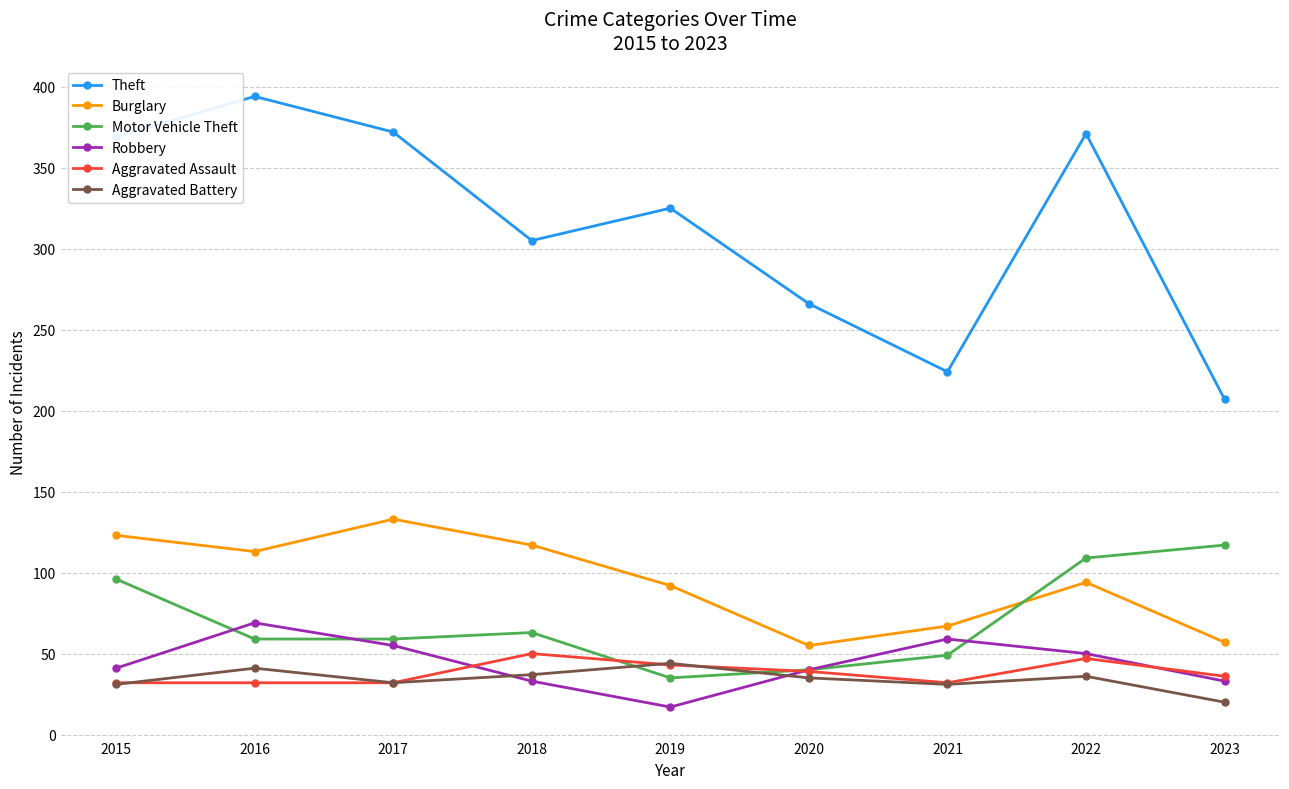

Between 2017 and 2022, which series saw the biggest shift?

Motor Vehicle Theft